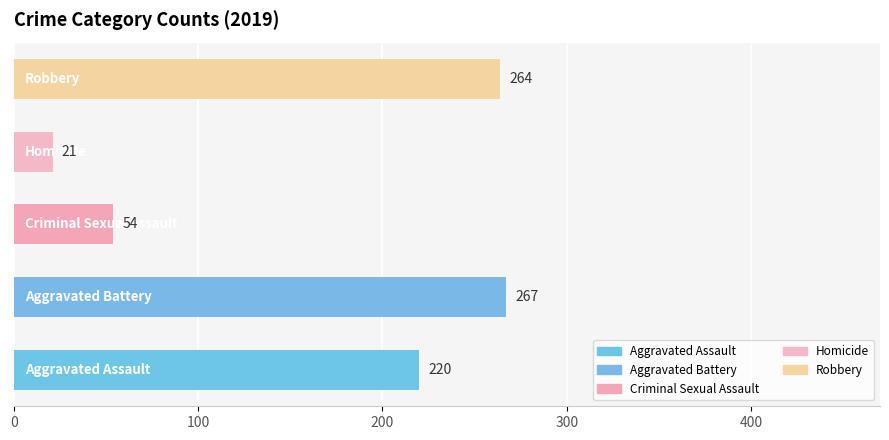

Count the number of categories in the chart.

5